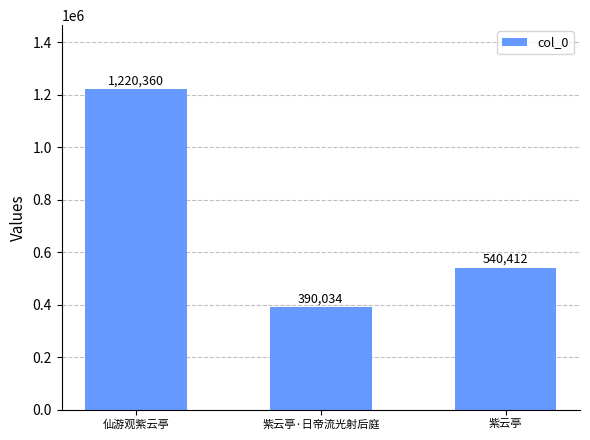

What is the smallest value displayed?

390034